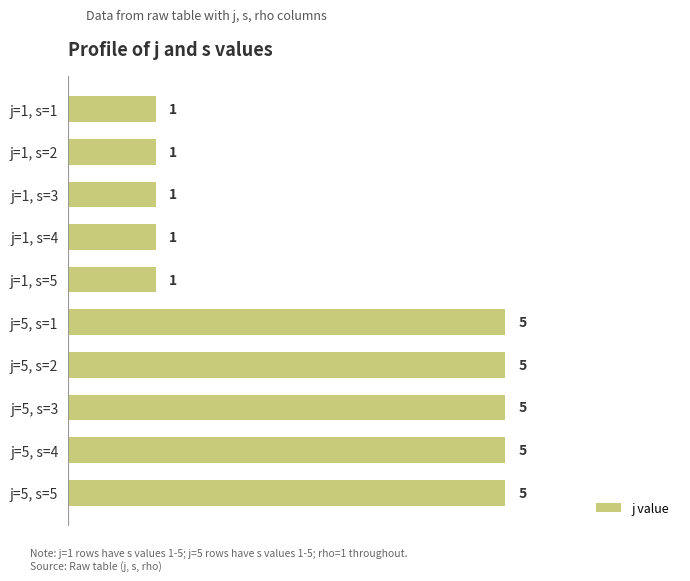

Reading bottom to top, transcribe all the data shown in this chart.

5	5	5	5	5	1	1	1	1	1